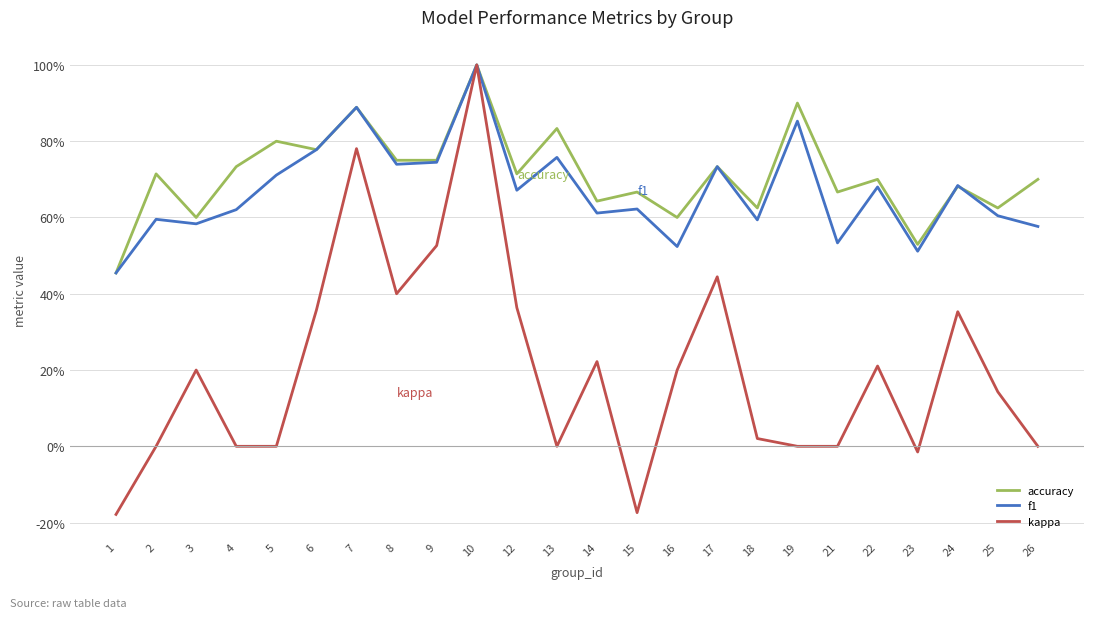

Which series changed the most between 1 and 23?

kappa